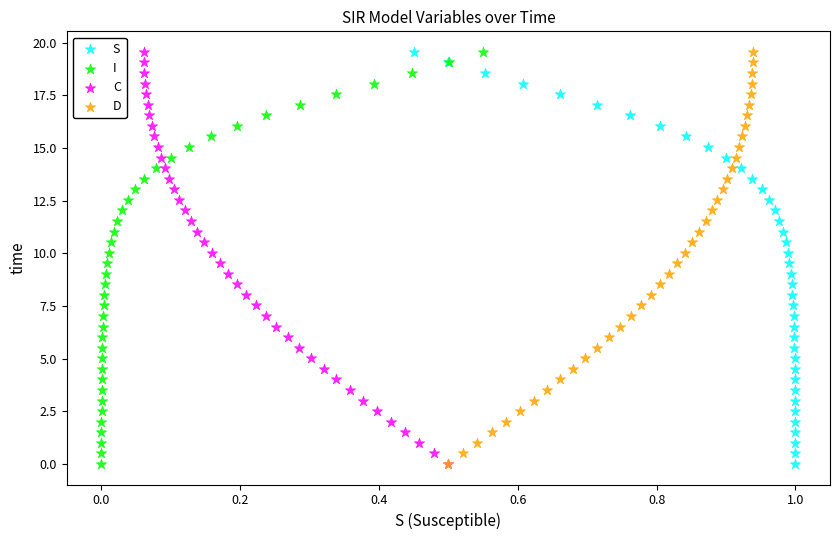

What are all the series names shown in the legend?

S, I, C, D